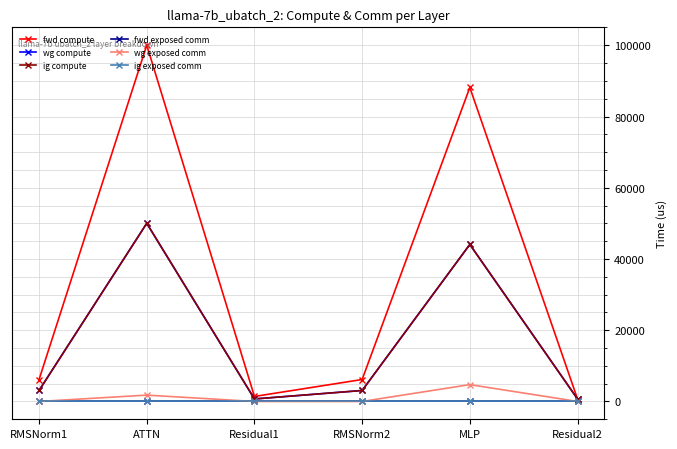

At ATTN, list the series in order from largest to smallest.

fwd compute, wg compute, ig compute, wg exposed comm, fwd exposed comm, ig exposed comm